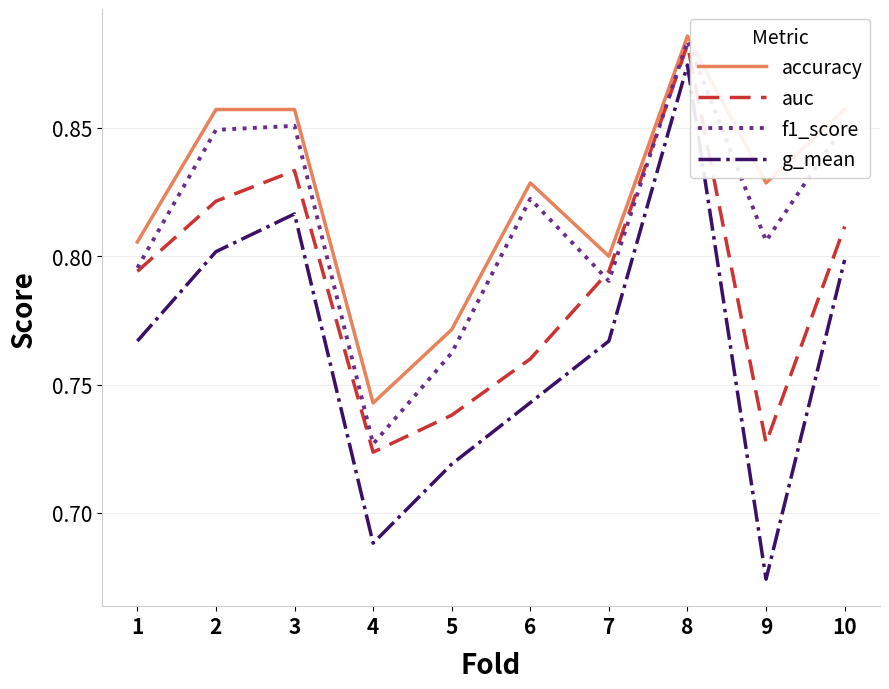

Which series changed the most between 4 and 5?

f1_score